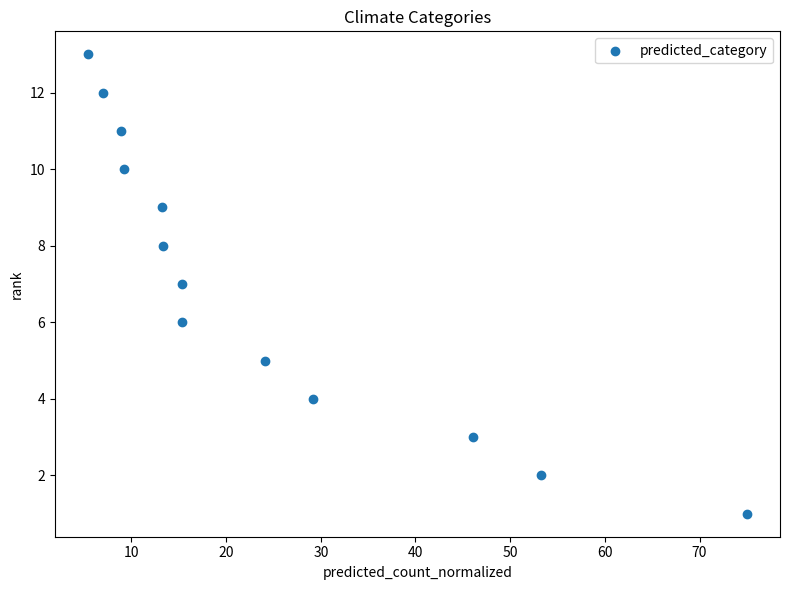

What is the range of Y values (max minus min)?

12